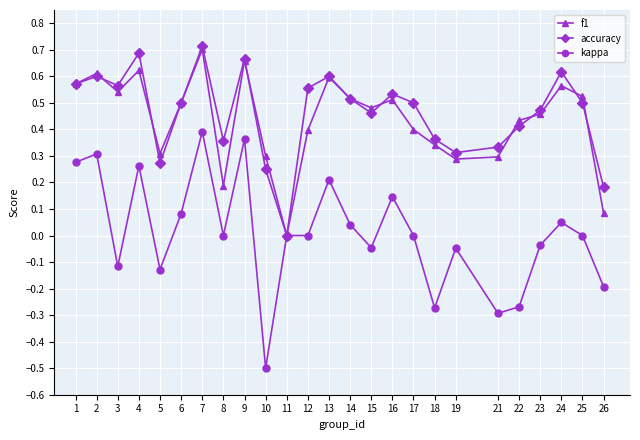

Count the number of data series in this chart.

3